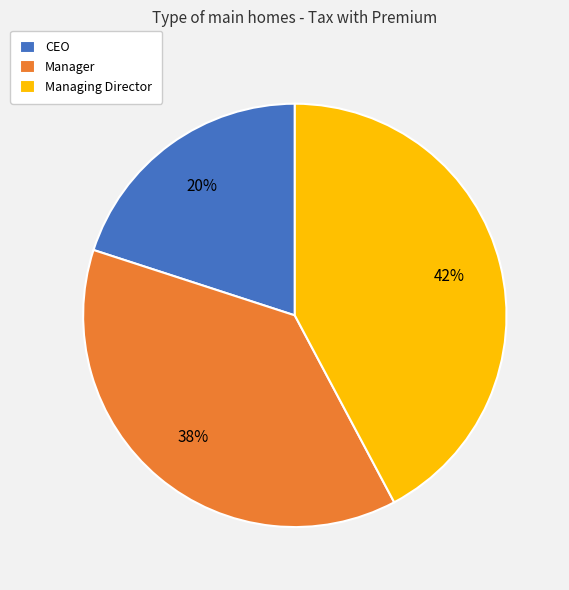

Is there any slice that represents more than half of the pie?

No